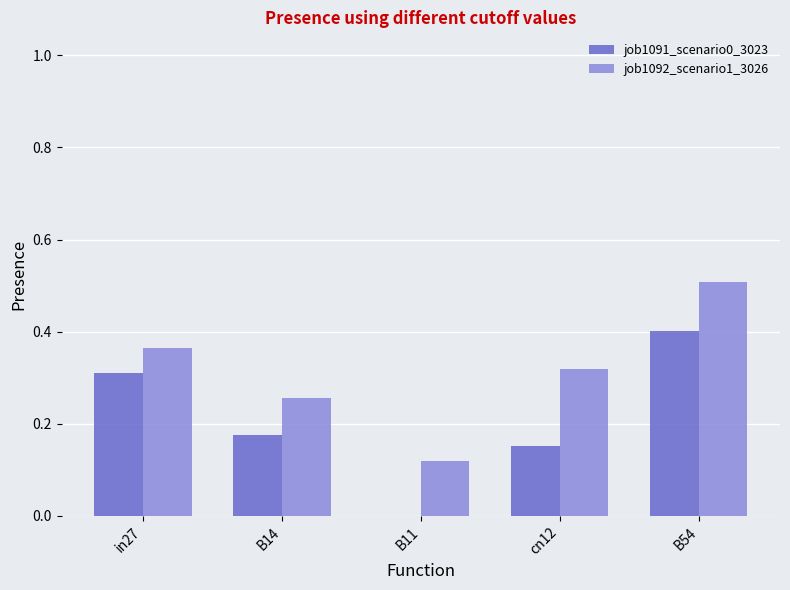

True or false: job1091_scenario0_3023 has a value of 0.3 at in27.

True